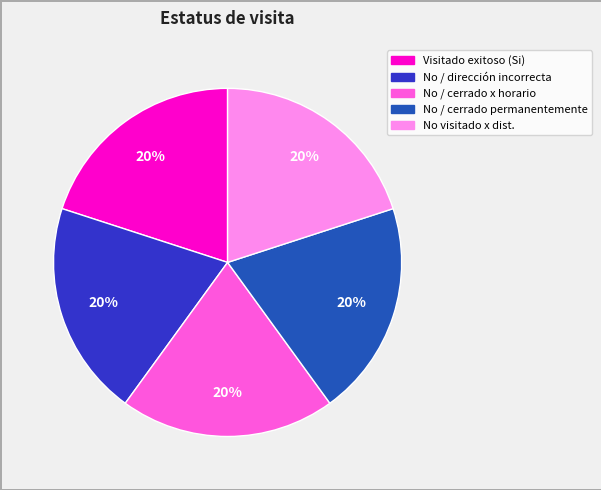

Is there a majority slice in this chart?

No